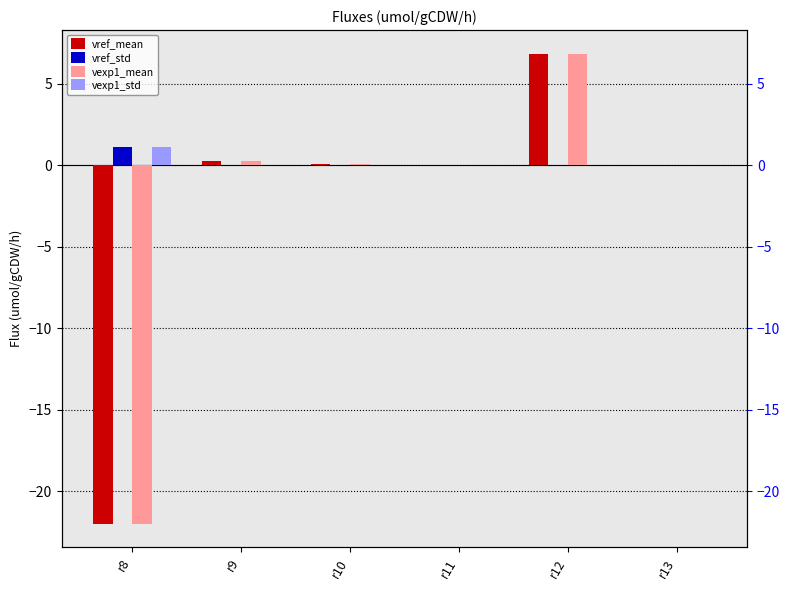

Does the chart contain stacked bars?

No